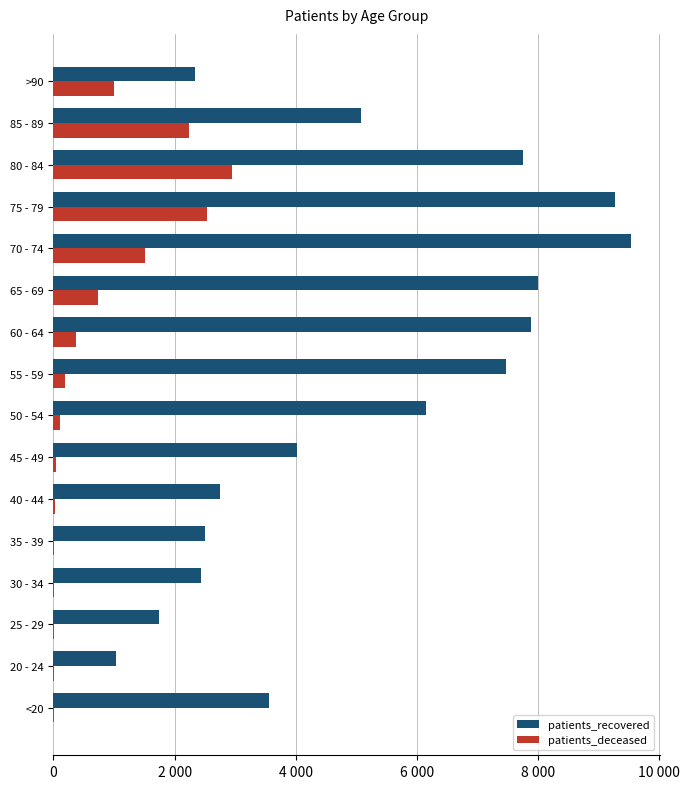

What are all the series names shown in the legend?

patients_recovered, patients_deceased